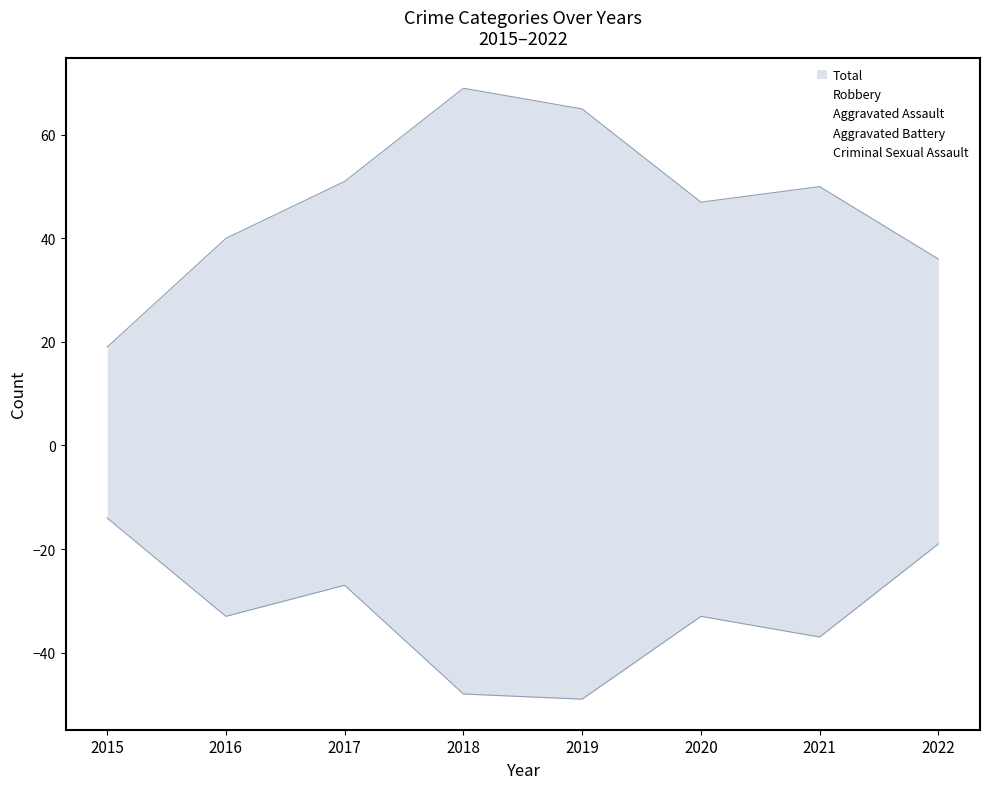

What value does the Aggravated Assault series have at 2015?

1